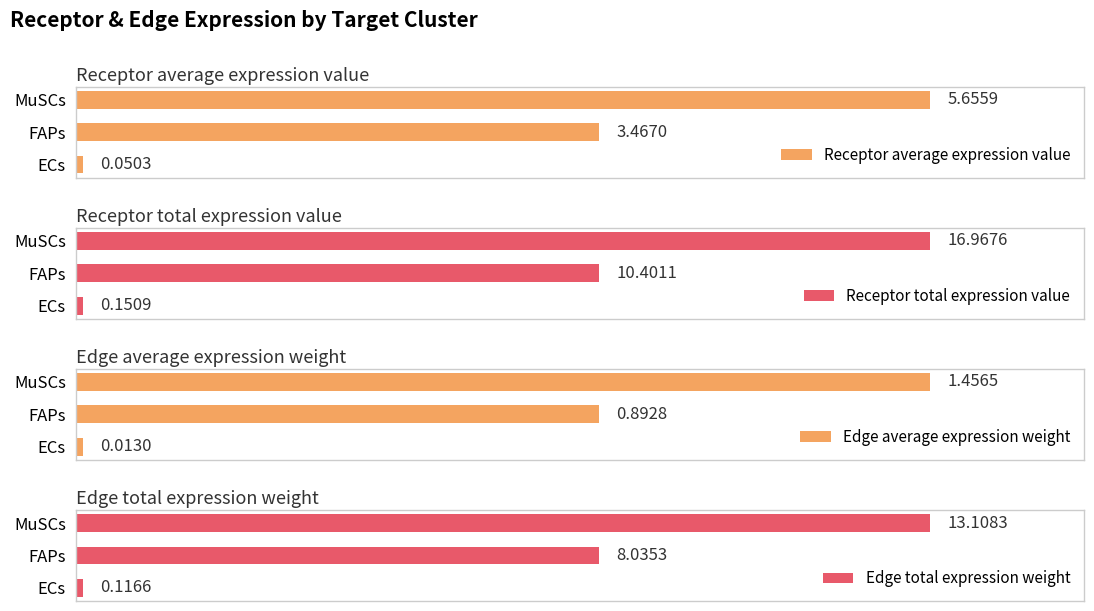

List the series in order of their overall mean, lowest first.

Edge average expression weight, Receptor average expression value, Edge total expression weight, Receptor total expression value